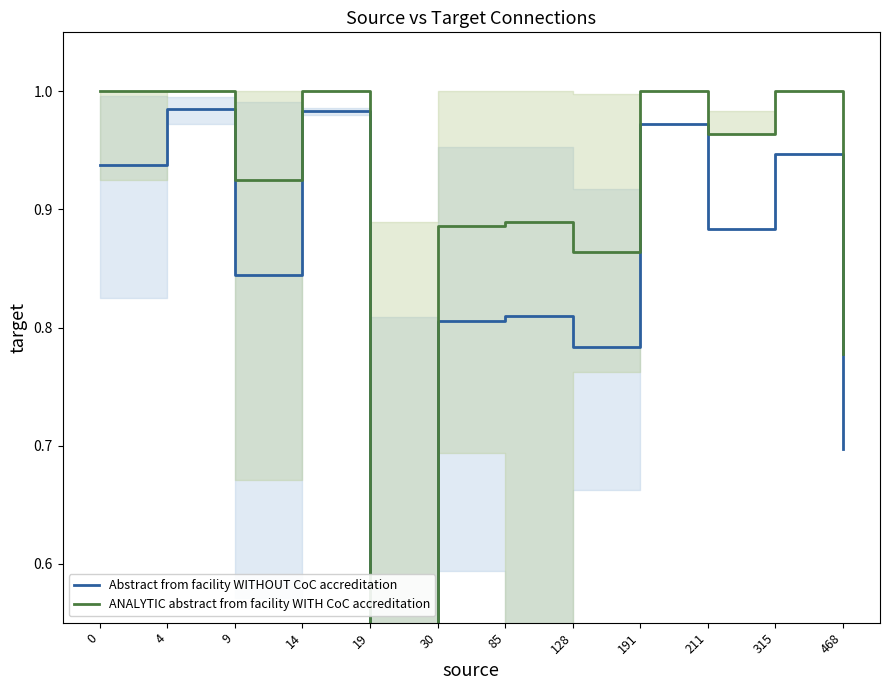

What is the minimum value shown in the chart?

0.5